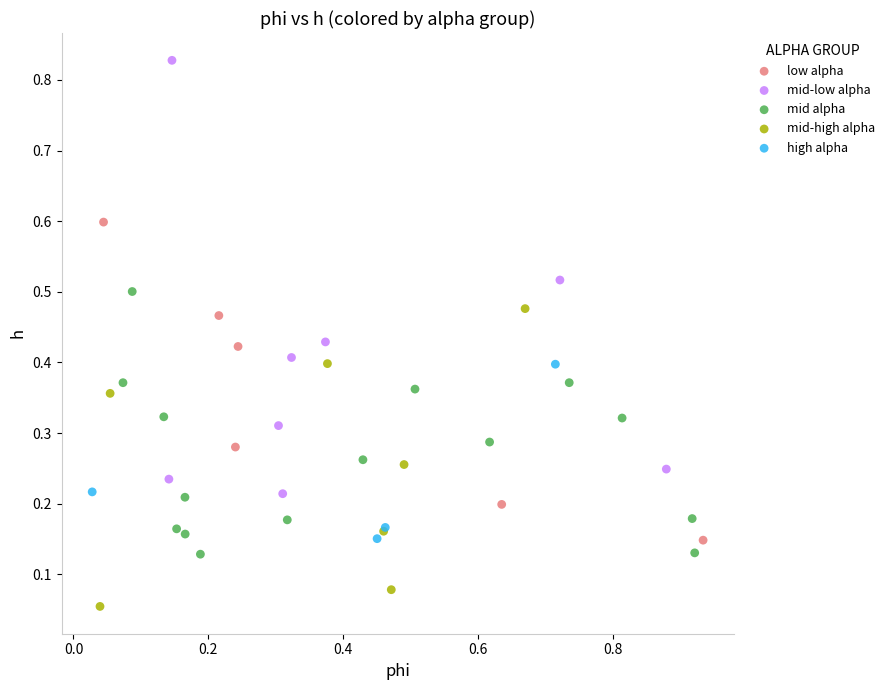

Which series contains the highest Y value?

mid-low alpha